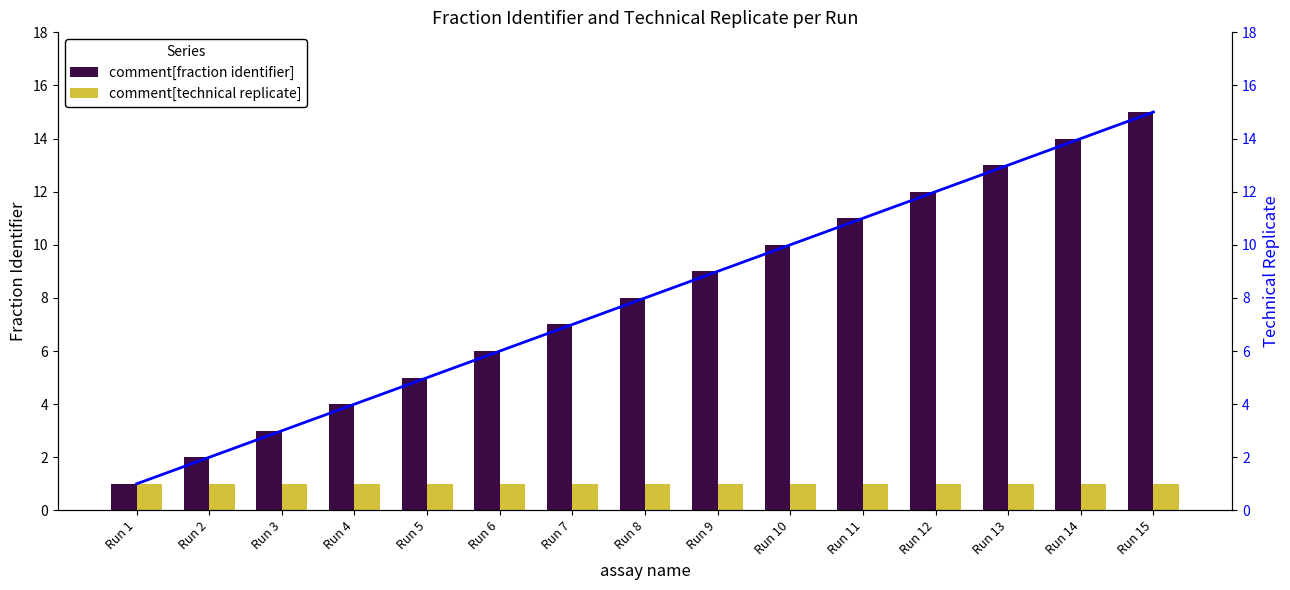

What is the difference between the second highest and minimum values in the comment[fraction identifier] series?

13